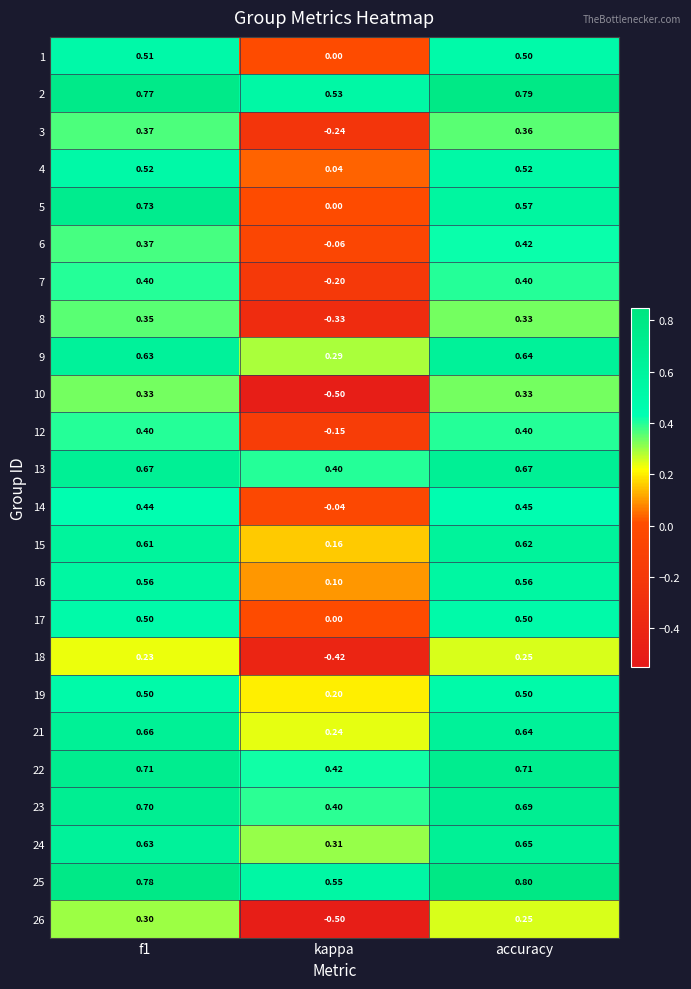

At which category does the chart reach its peak across all series?

accuracy